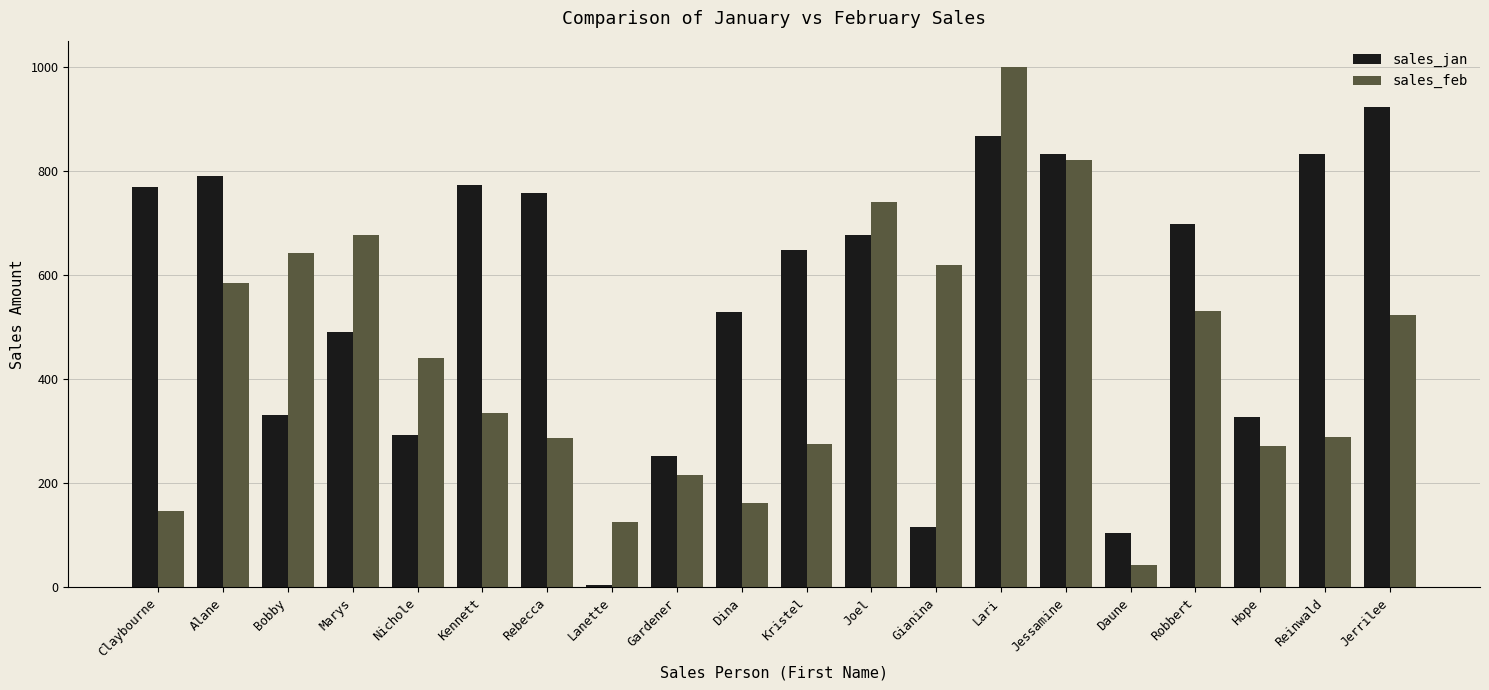

Is it true that sales_feb equals 400.6 at Bobby?

False